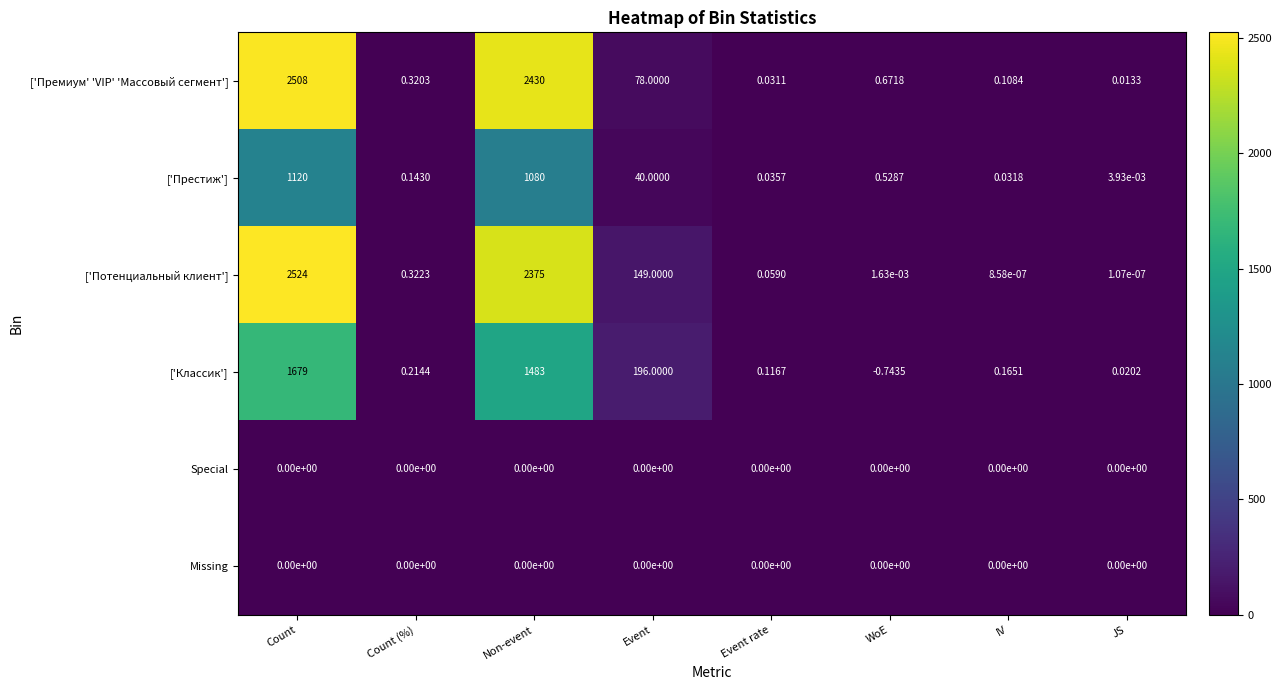

Which series has the largest total across all categories?

['Потенциальный клиент']